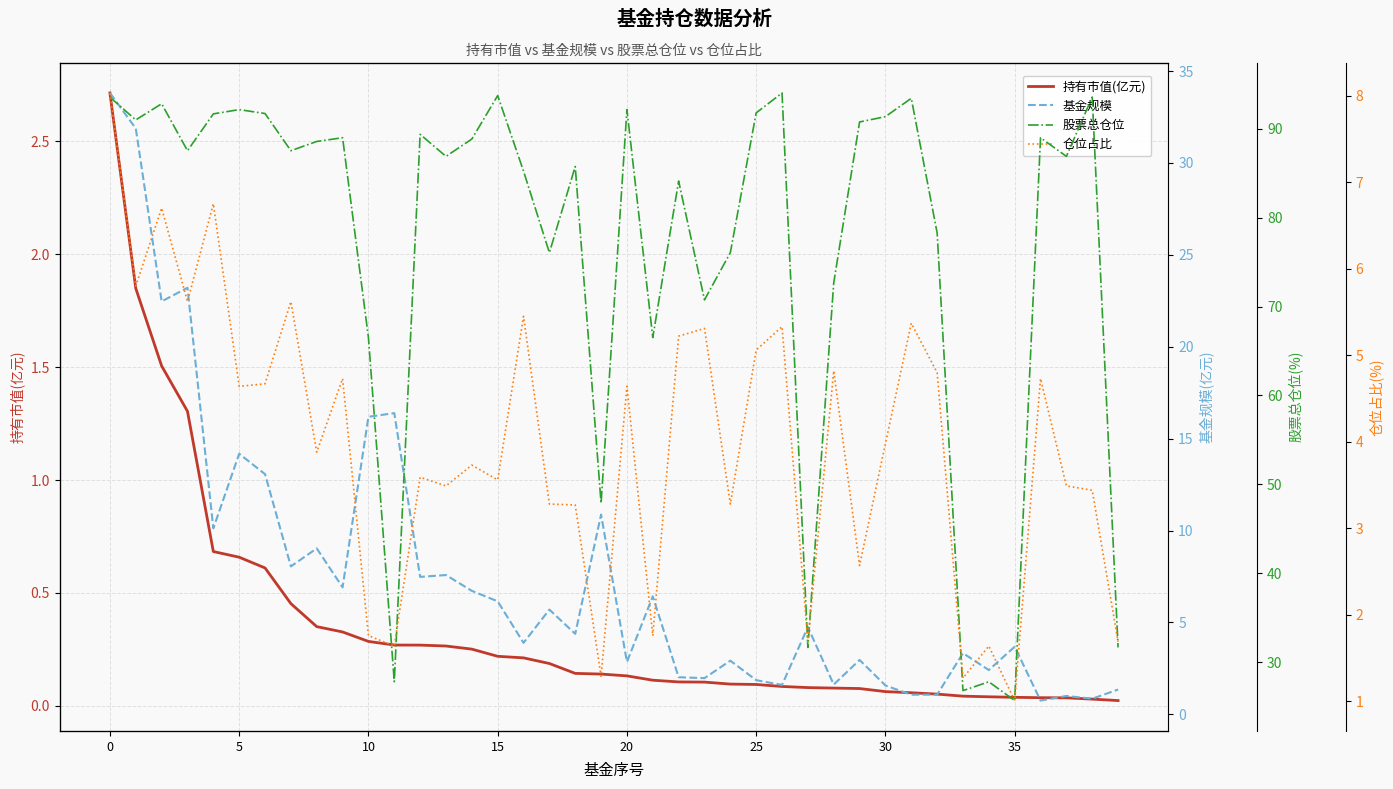

What is the average value of the 持有市值(亿元) series?

0.4